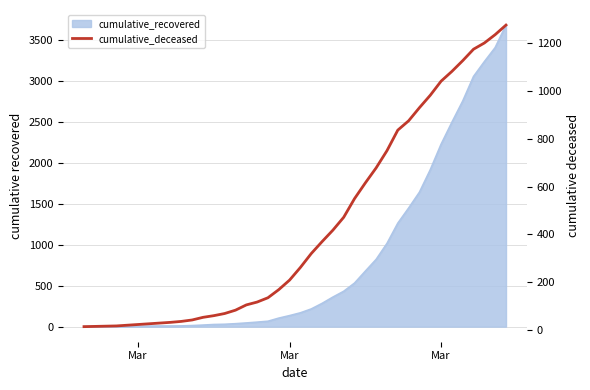

How many data points does each series have?

40